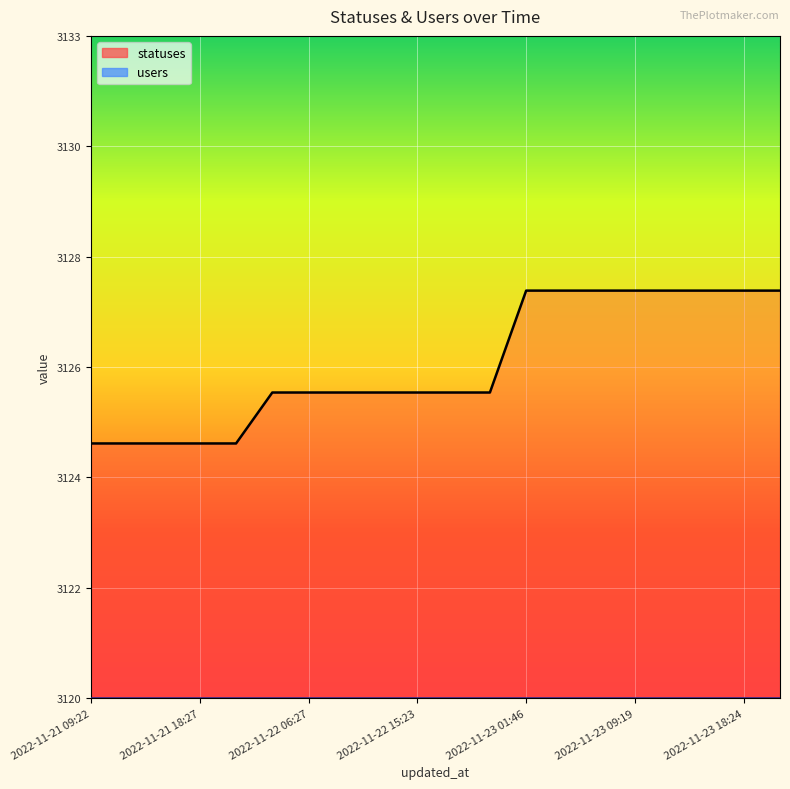

What is the sum of all values?

62531